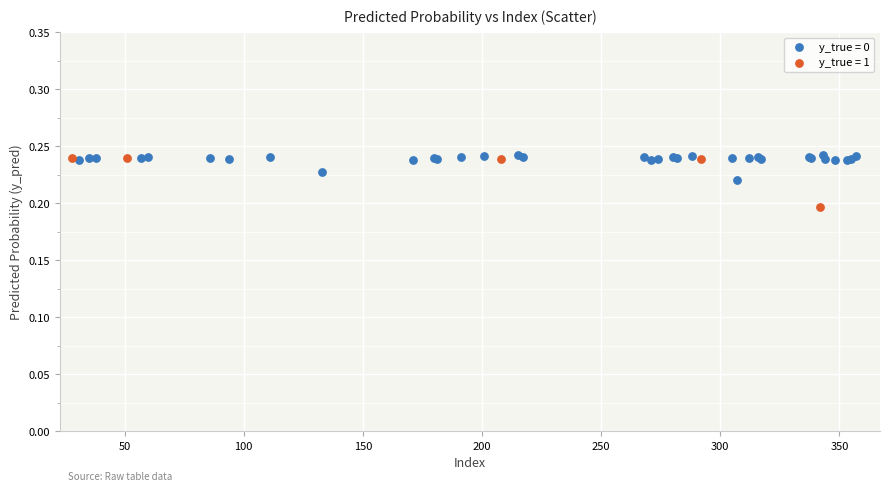

Which series contains the lowest Y value?

y_true = 1